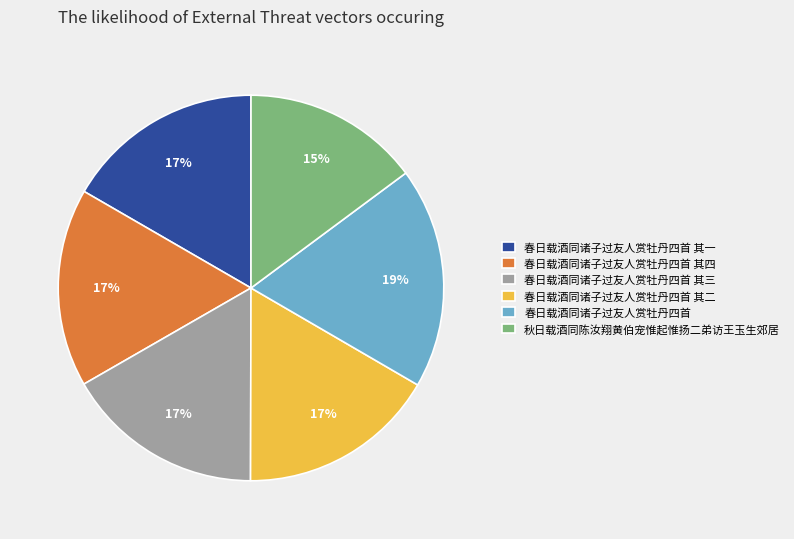

The 春日载酒同诸子过友人赏牡丹四首 其三 slice represents 17% of the pie. True or false?

True